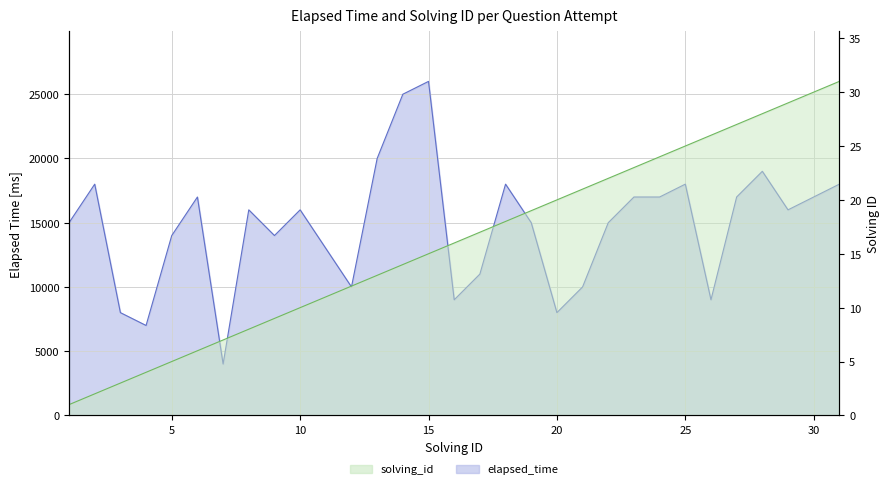

What is the average value of the solving_id series?

16